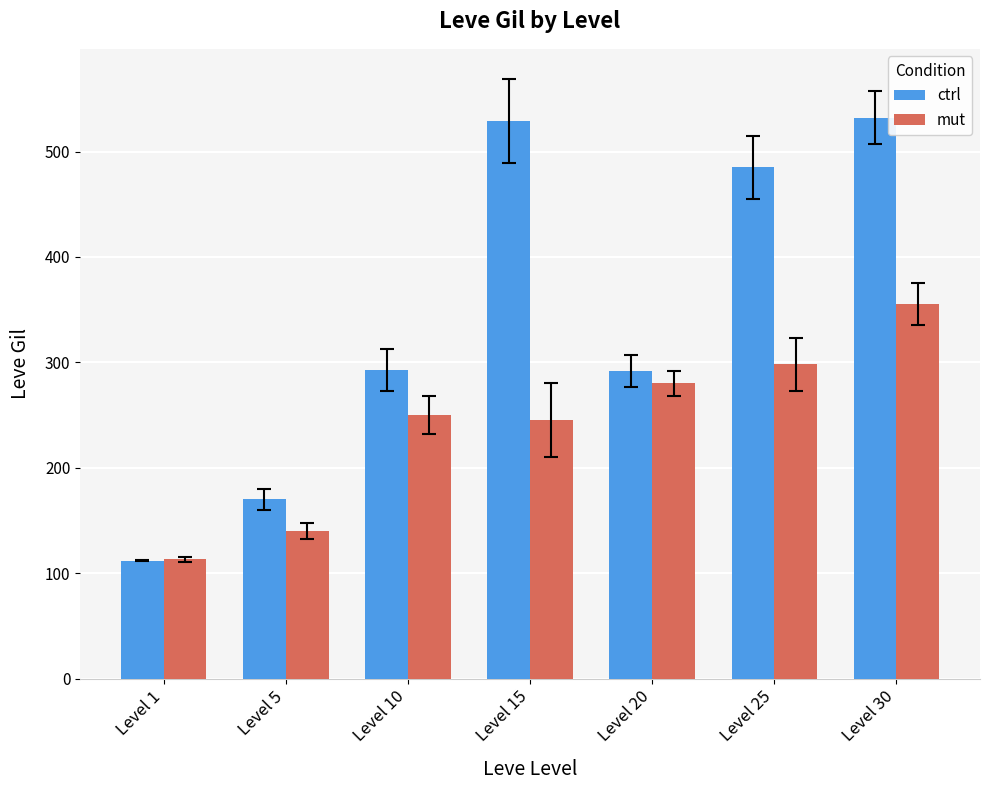

At how many categories does at least one series exceed 240?

5